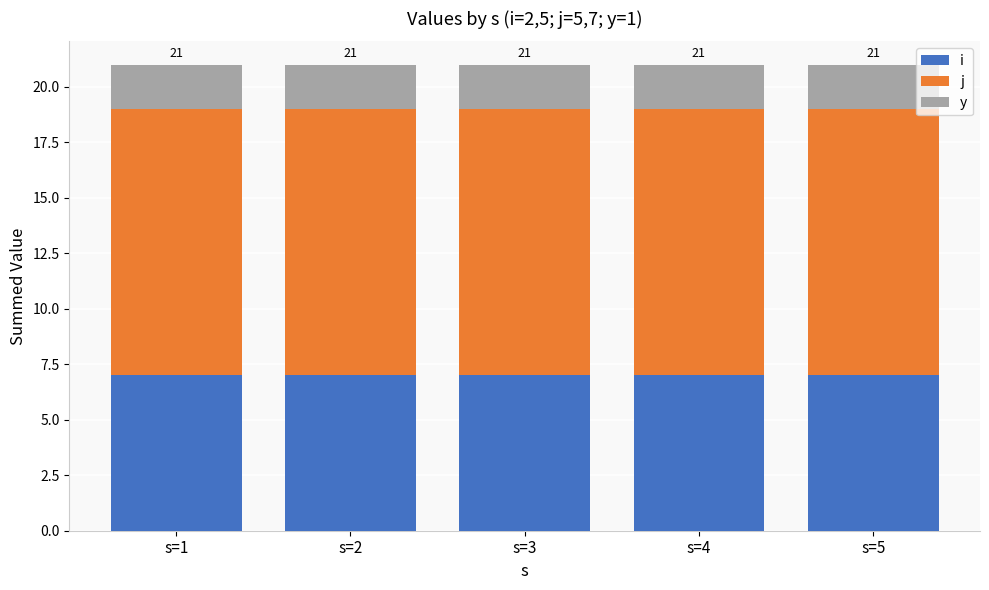

Rank the series at s=5 from highest to lowest value.

j, i, y